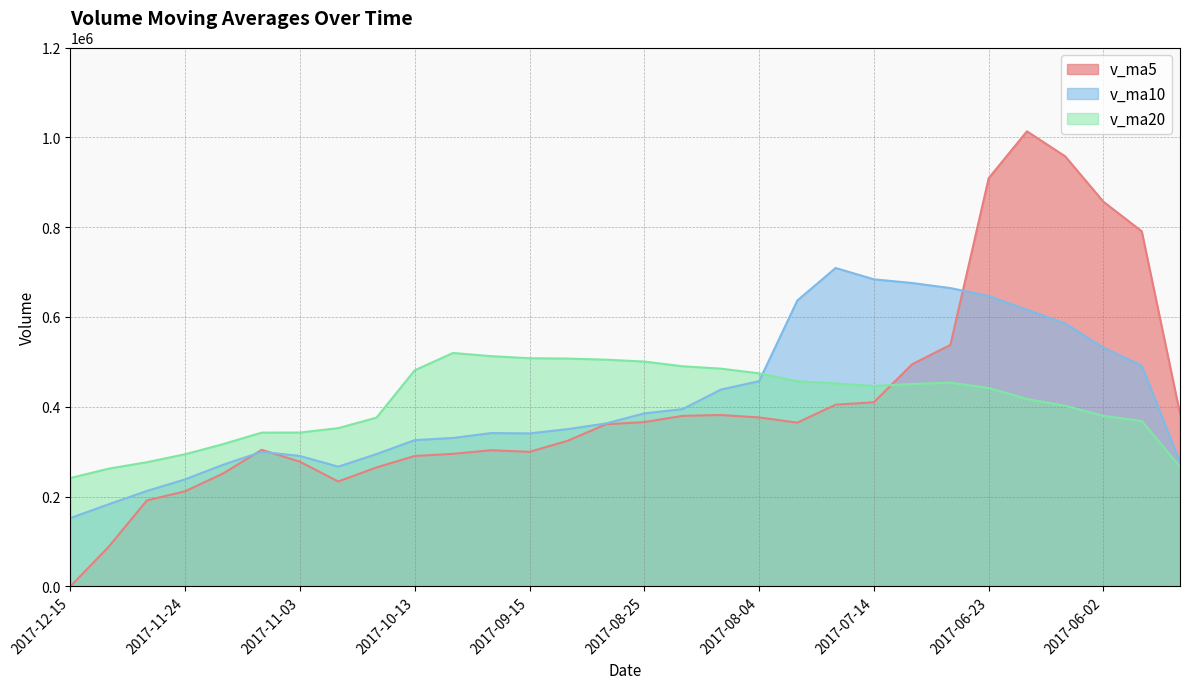

In v_ma10, how many points are lower than both neighbors (excluding endpoints)?

2